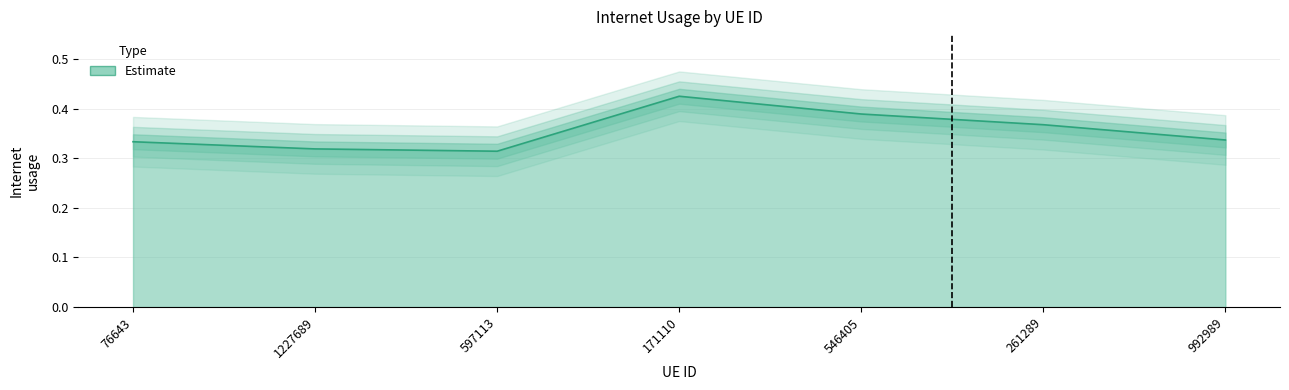

Is it true that the value at 546405 is 0.2?

False